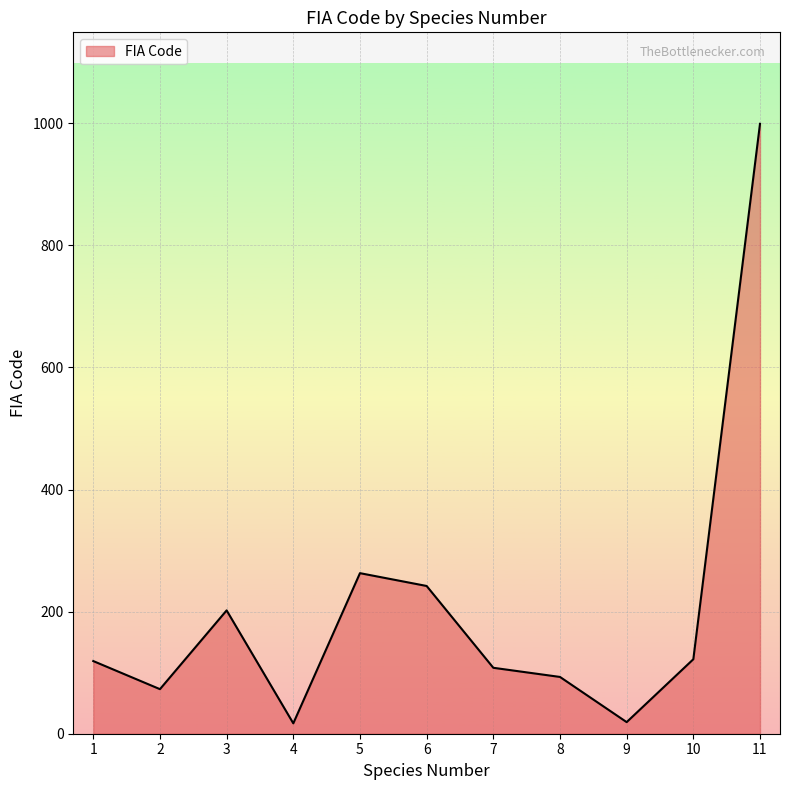

Is it true that the value at 6 is 147?

False